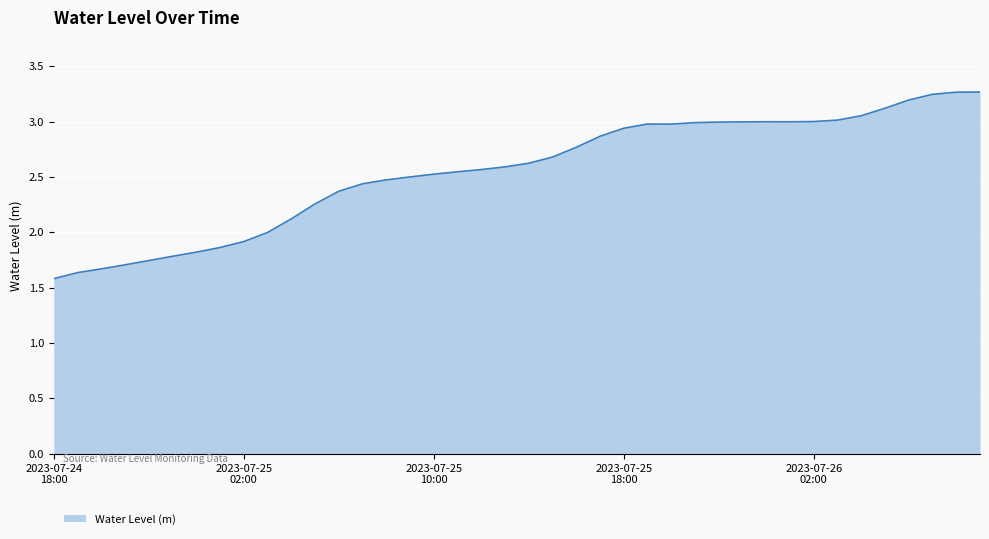

What is the greatest value displayed?

3.3